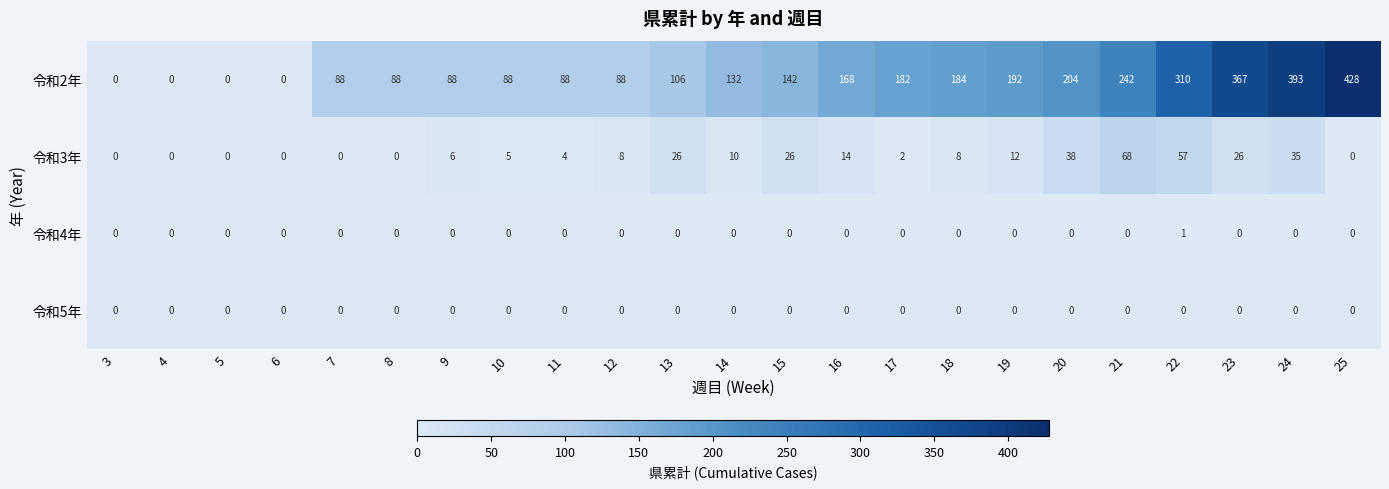

What is the difference between the 令和2年 values at 15 and 14?

10